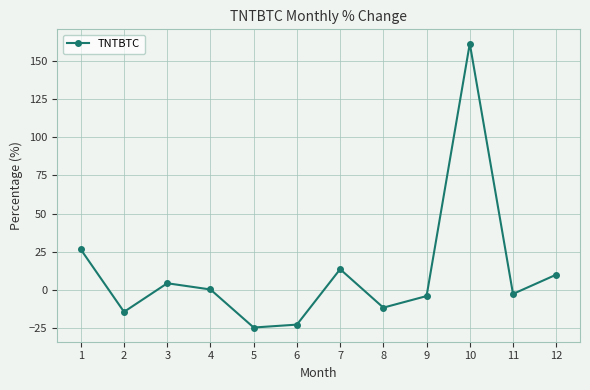

Count the number of categories in the chart.

12